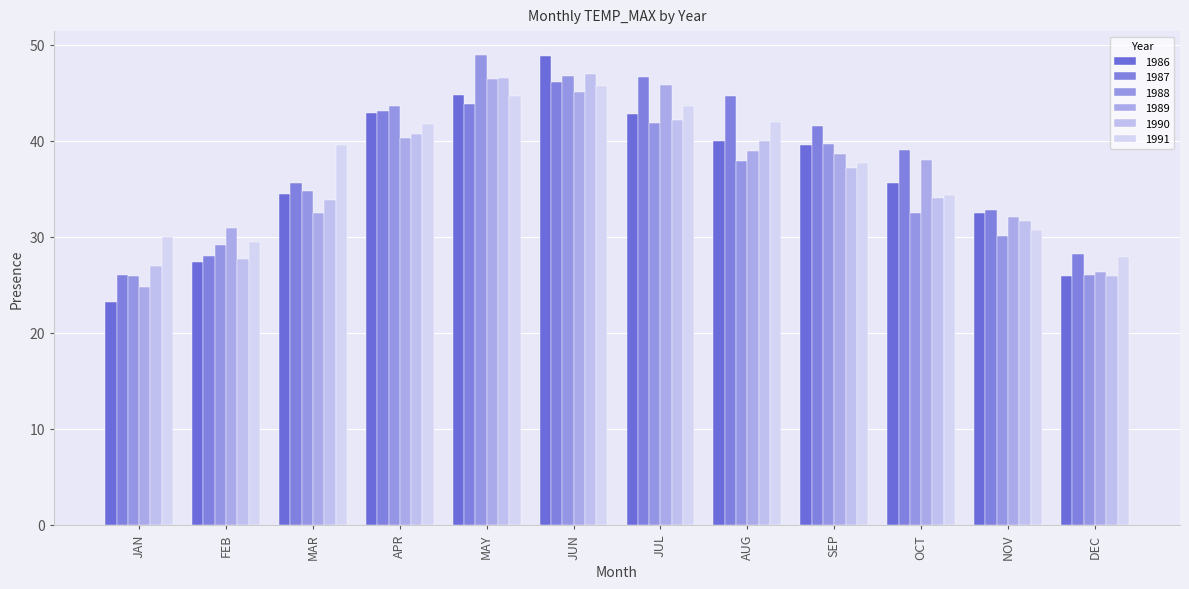

At which label does 1988 first exceed 37?

APR